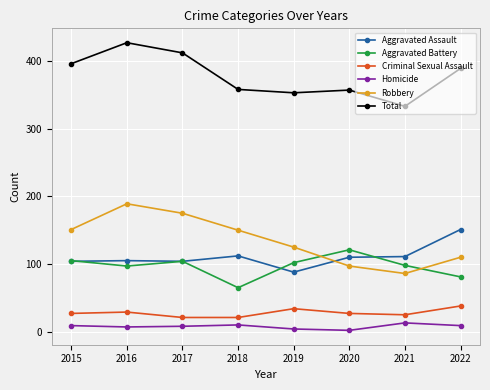

Which series changed the most between 2016 and 2017?

Total